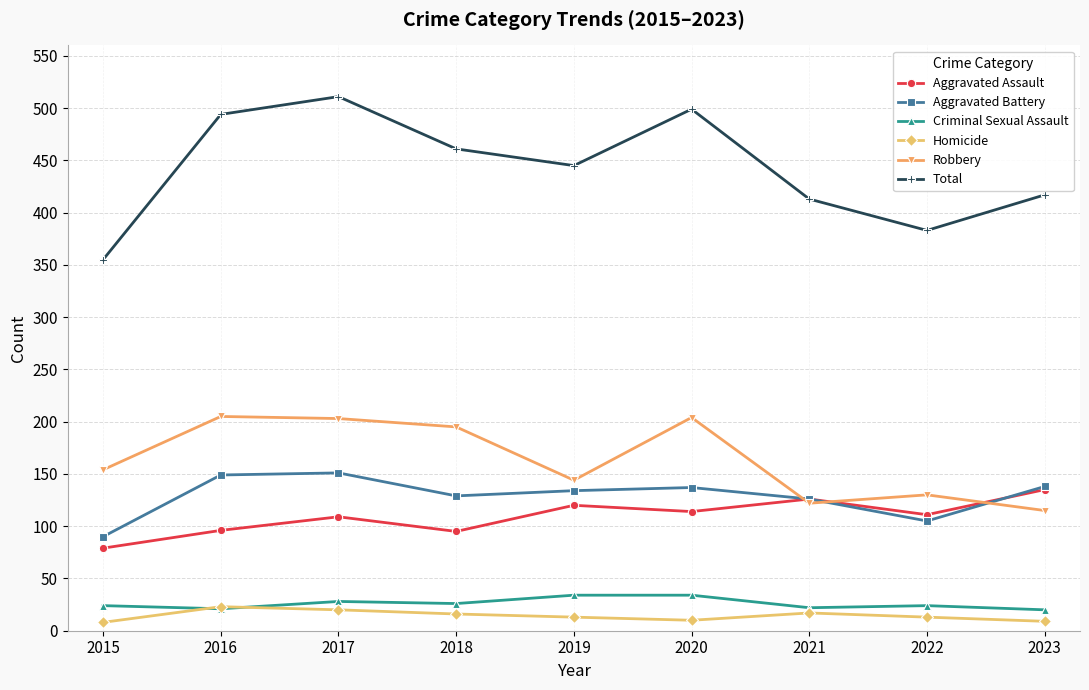

True or false: Criminal Sexual Assault and Aggravated Battery intersect in this chart.

False